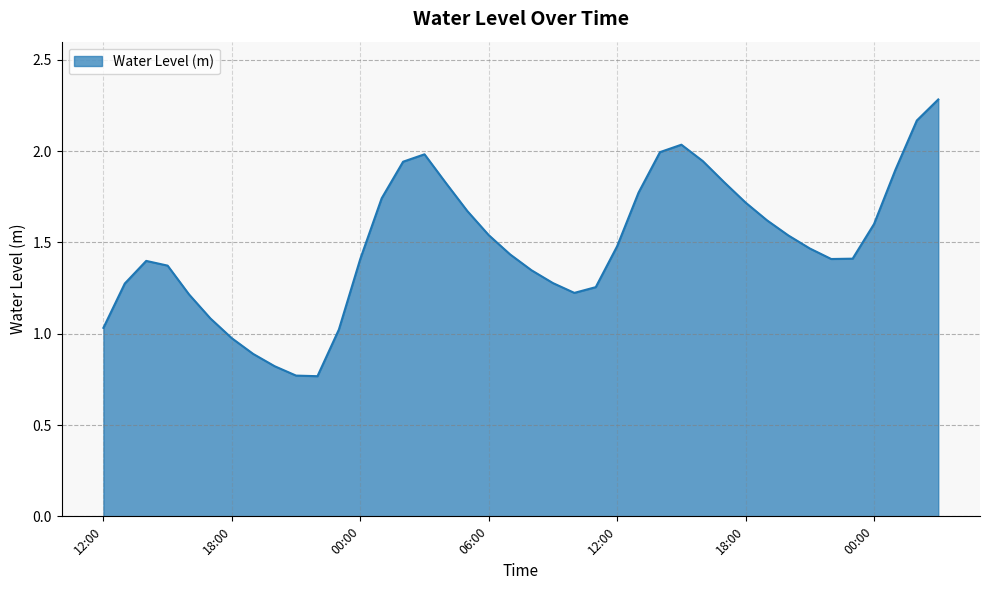

How many lines are shown in the chart?

1